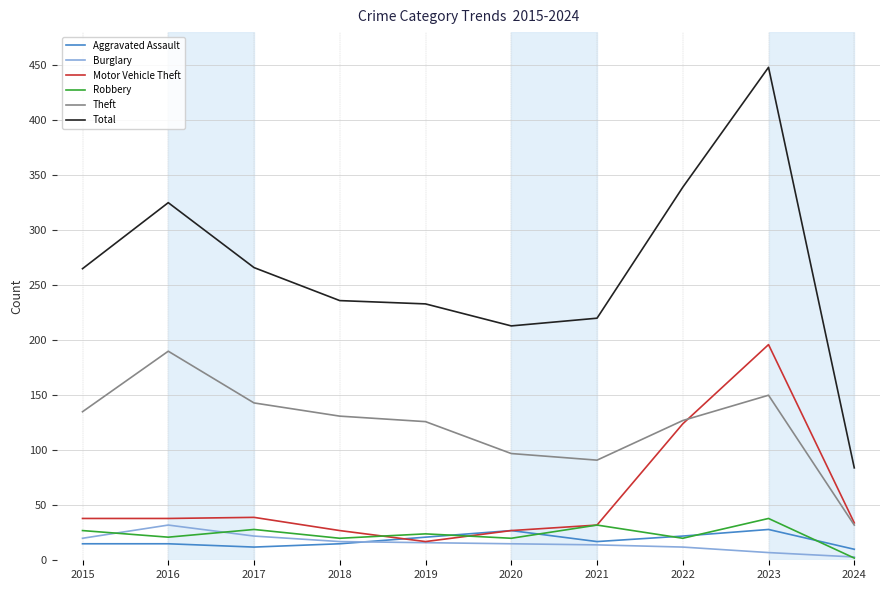

True or false: Theft and Robbery cross at least once.

False